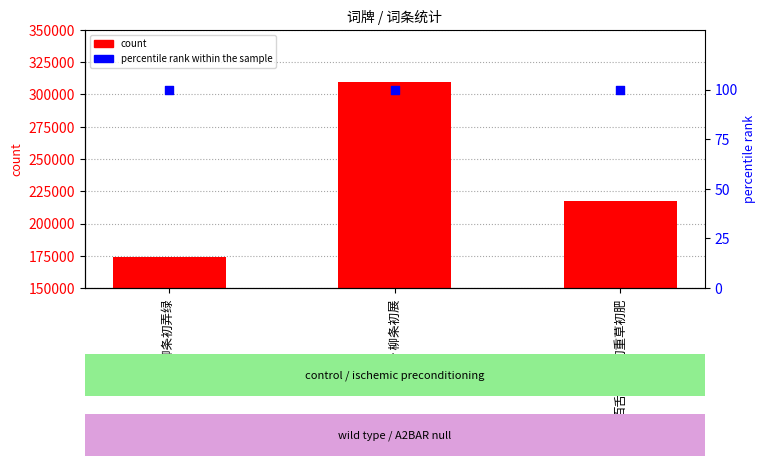

Is the value of count at 百舌·柳条初重草初肥 greater than the value of percentile rank within the sample at 柳絮·柳条初弄绿?

Yes